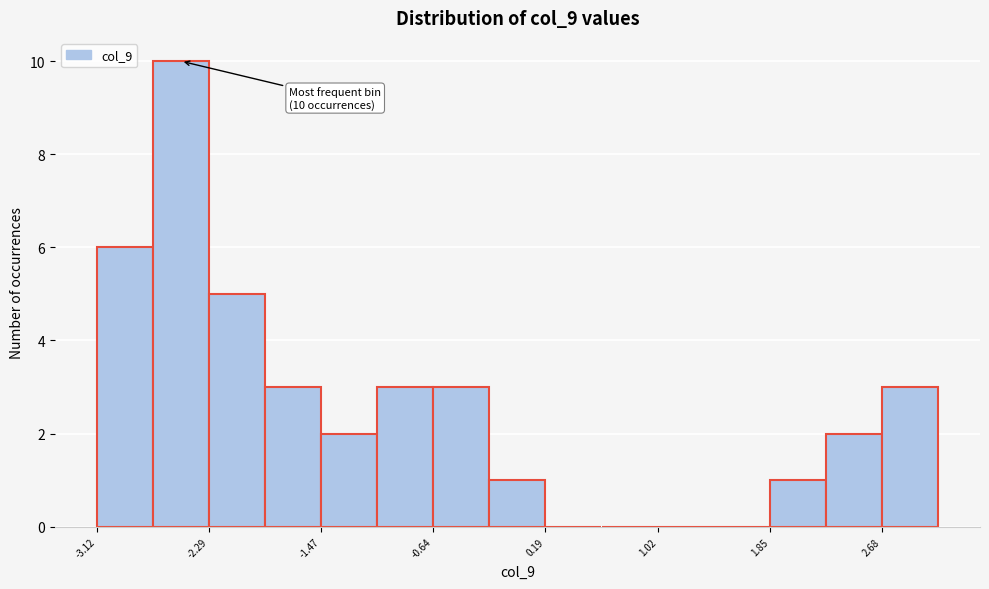

Over which range of the x-axis is the bar tallest?

-2.7 to -2.3